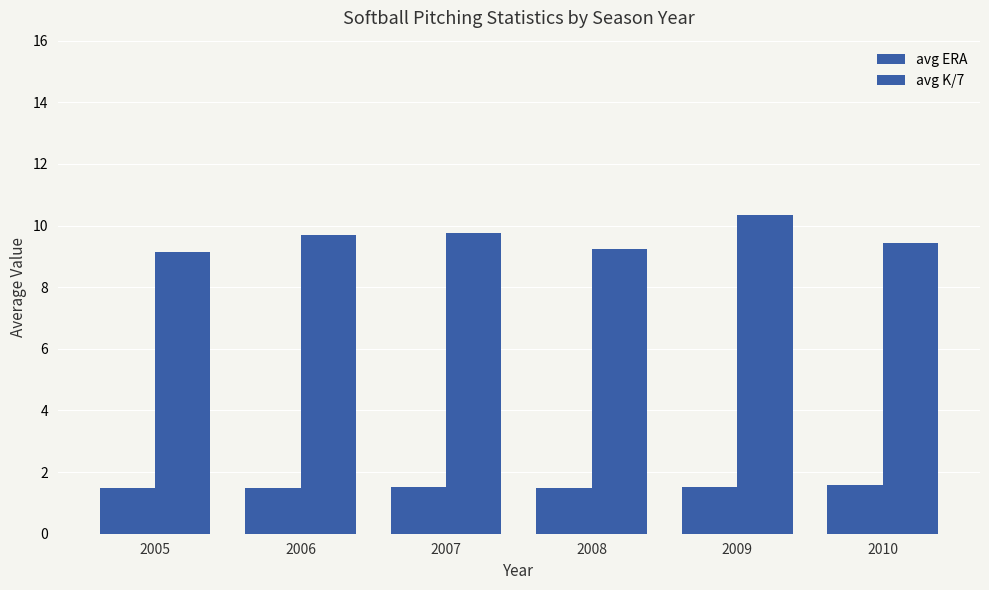

Are the bars horizontal?

No